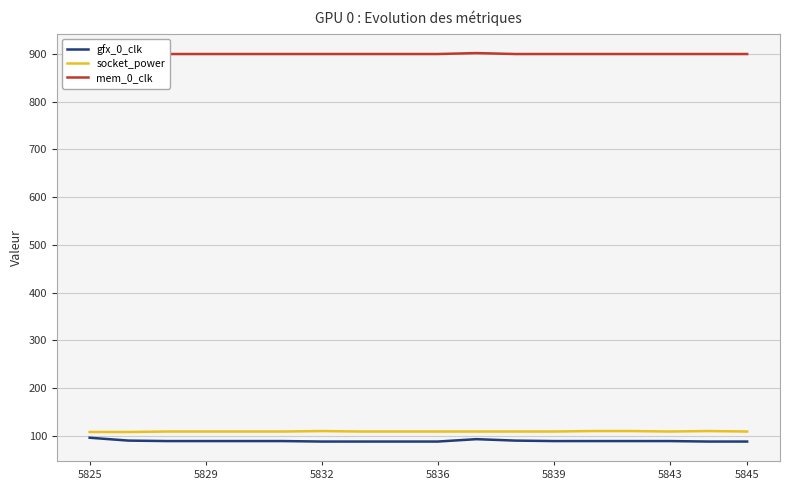

At which category is the sum across all series the highest?

5825